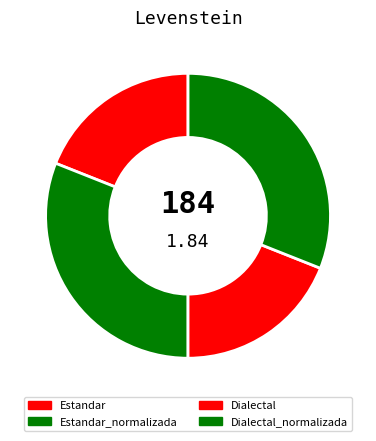

To the nearest percent, what is the average slice percentage?

25%